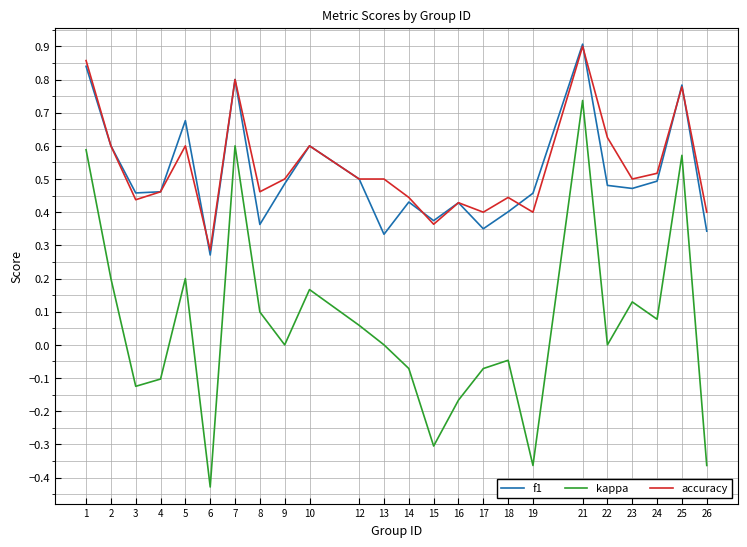

Which series has the largest total across all categories?

accuracy